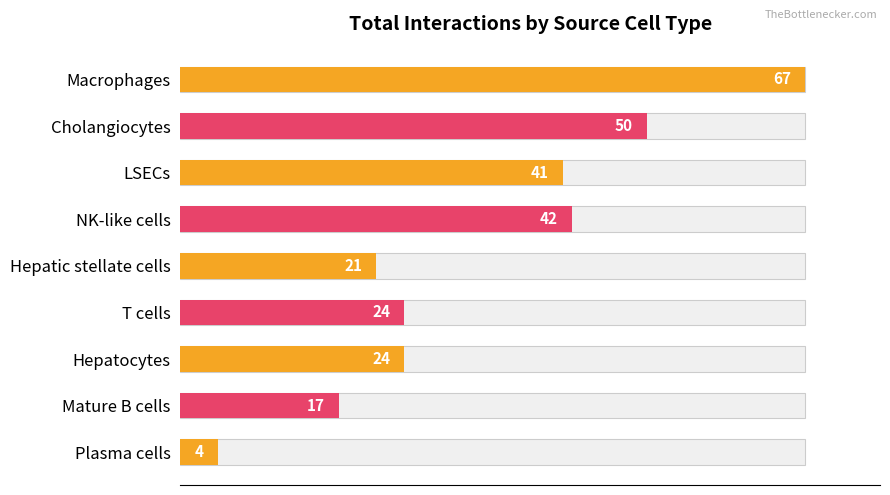

Reading left to right, transcribe all the data shown in this chart.

67	50	41	42	21	24	24	17	4